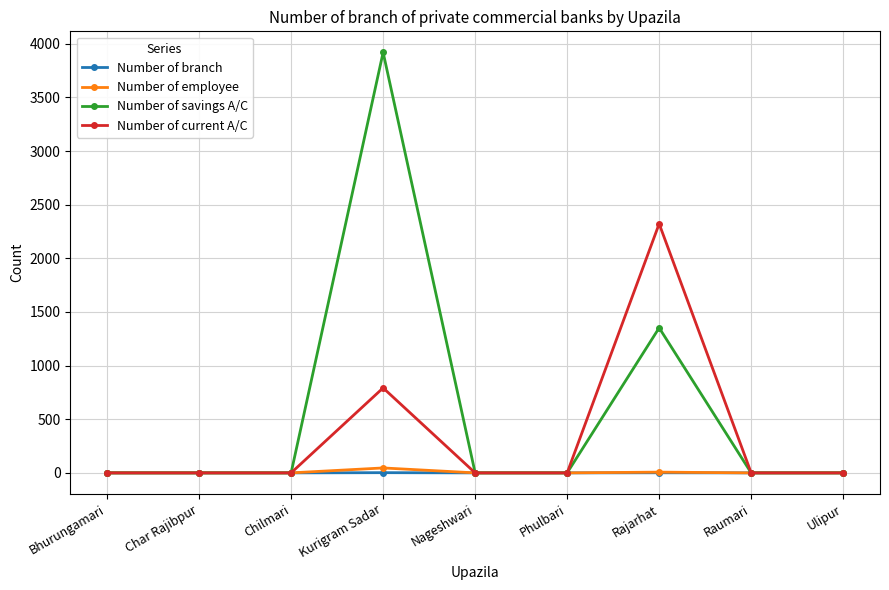

How many lines are shown in the chart?

4